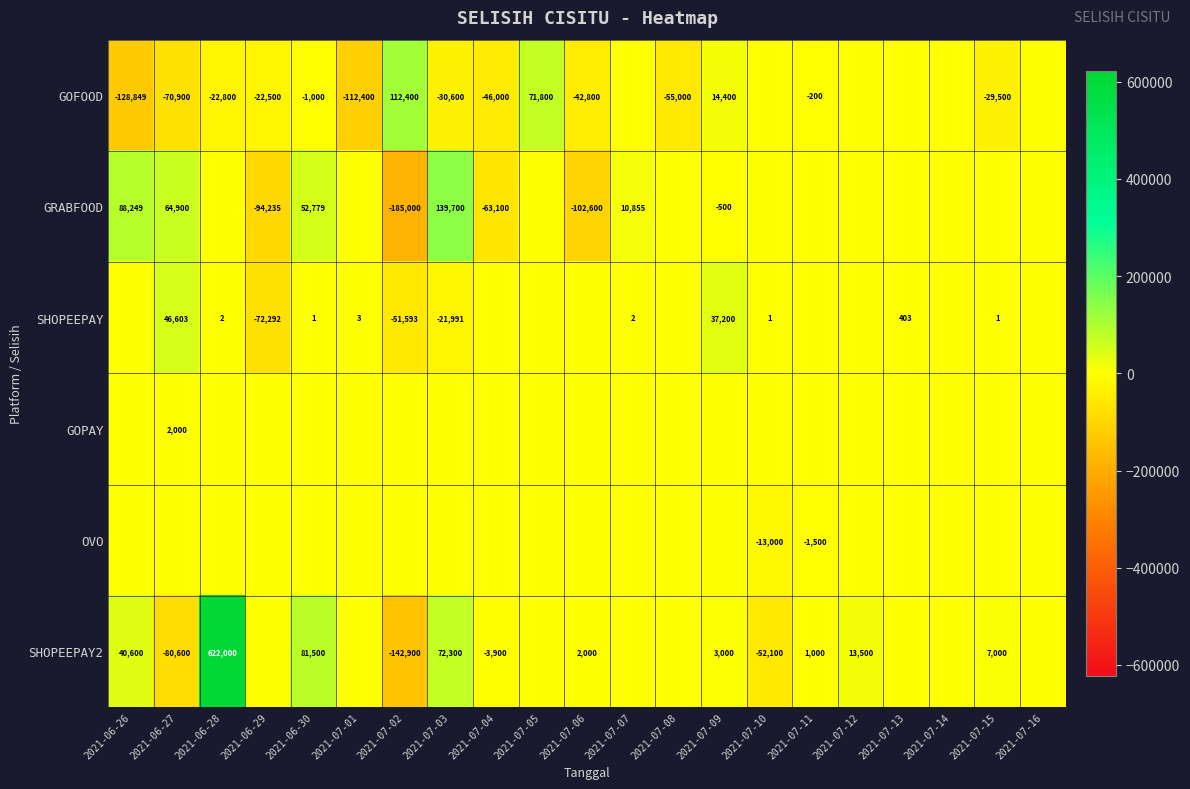

At which category is the sum across all series the highest?

2021-06-28